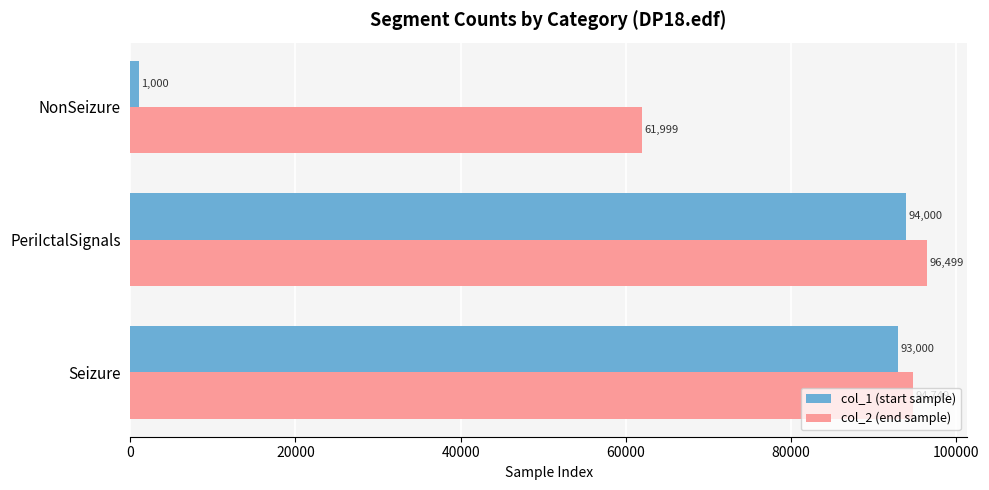

True or false: col_1 (start sample) has a value of 167184 at PeriIctalSignals.

False